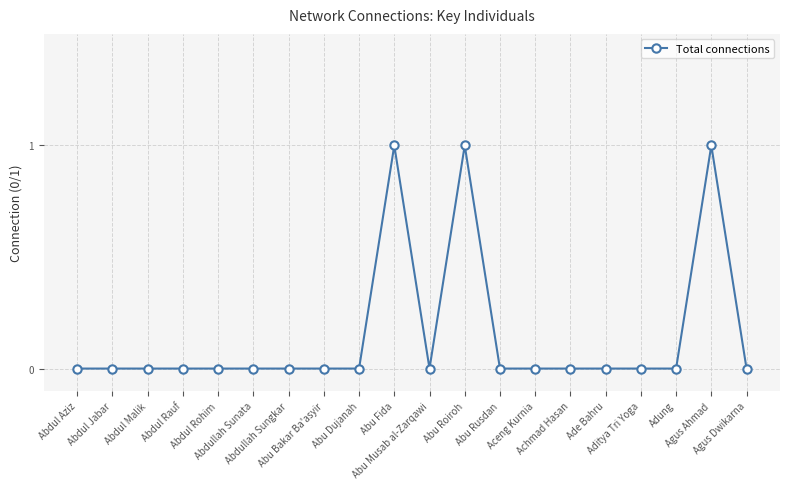

What is the difference between the values at Abdul Malik and Agus Ahmad?

1